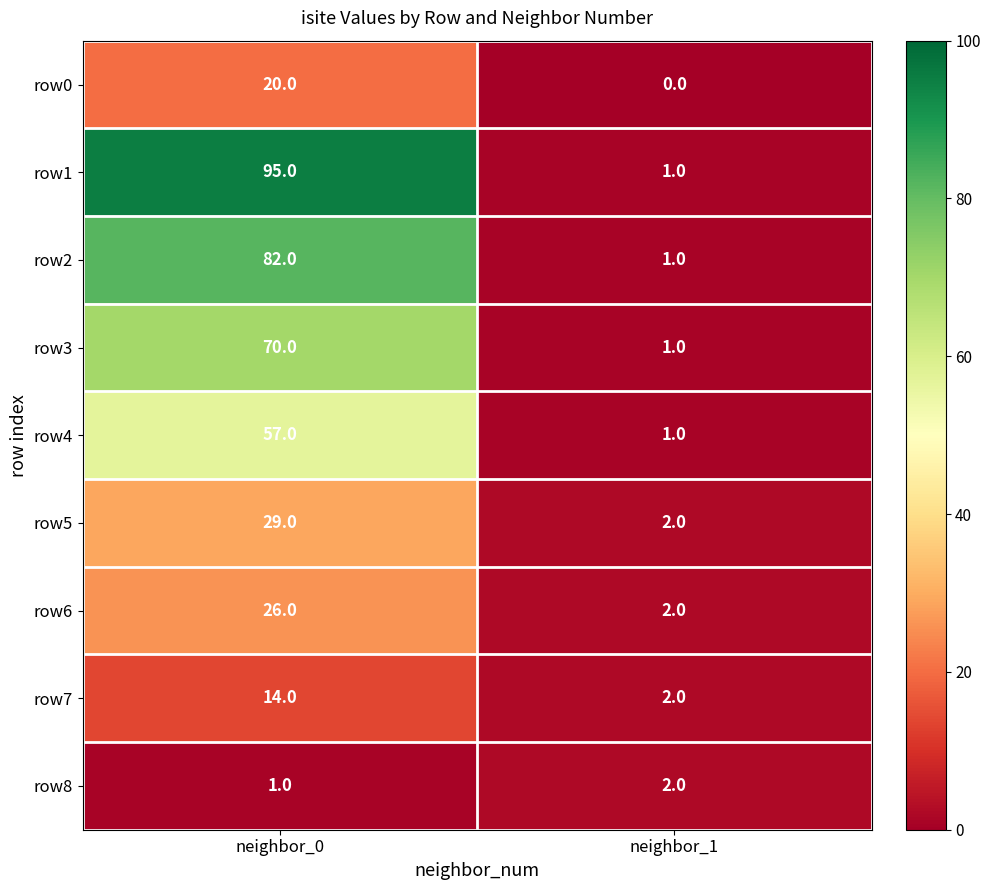

What is the total value across all series at neighbor_0?

394